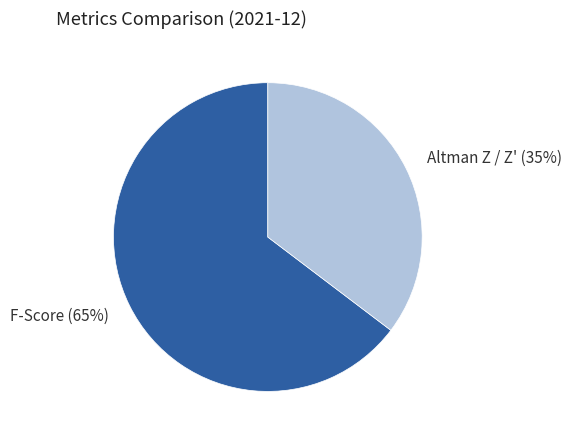

Which category has the biggest portion of the pie?

F-Score